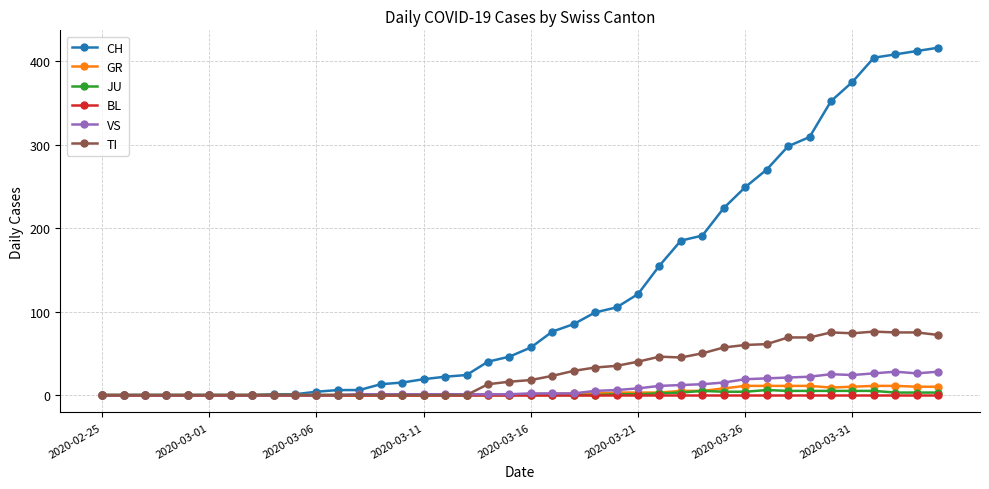

Which series has the widest spread of values?

CH